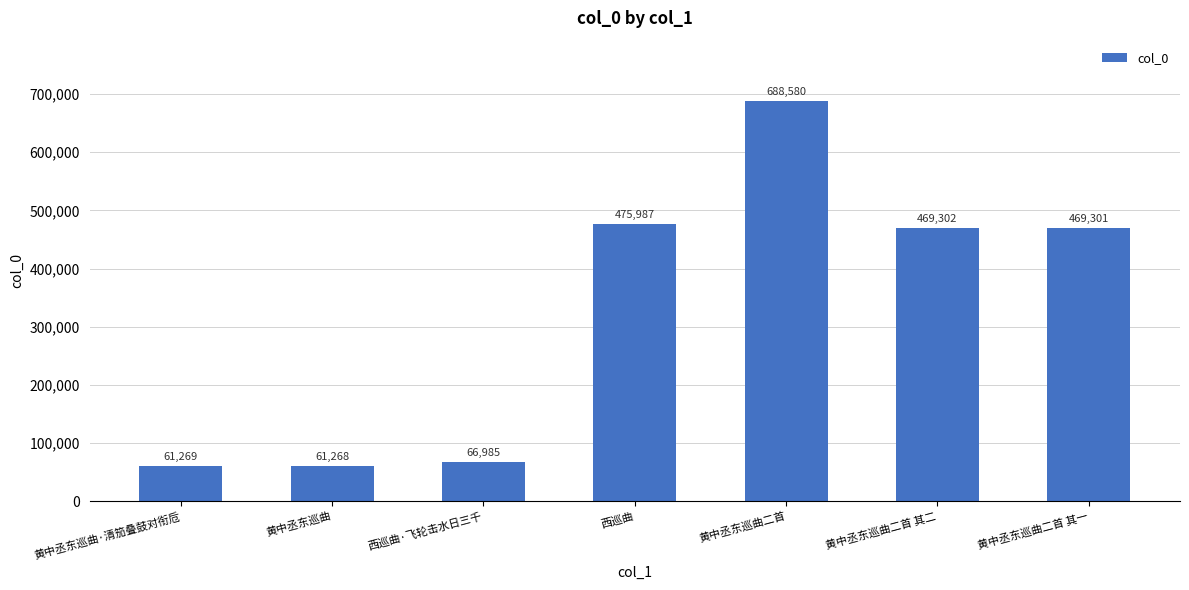

The chart shows a value of 671726 at 黄中丞东巡曲二首 其一. True or false?

False